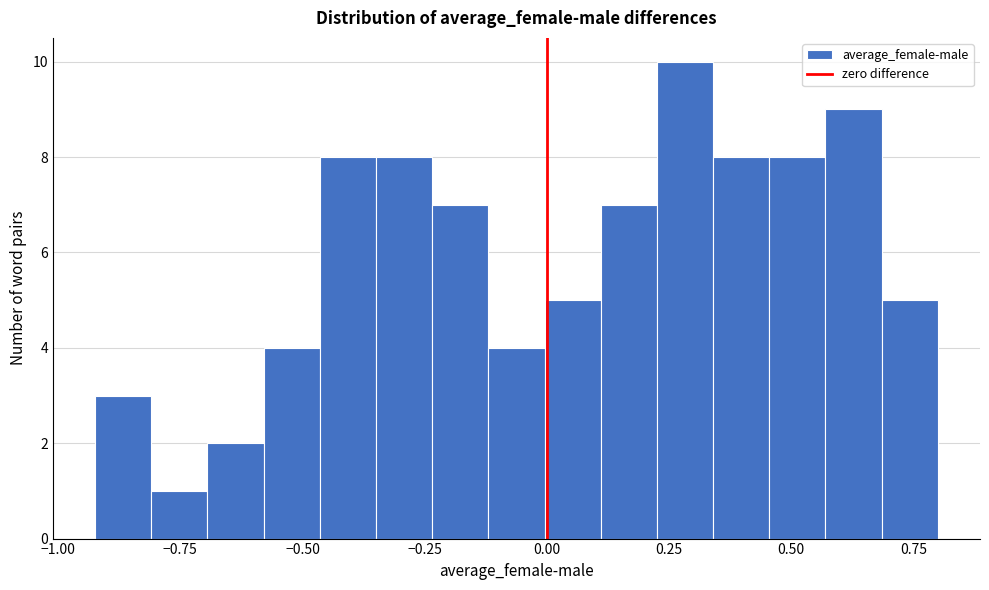

Read against the x-axis, roughly where is the centre of the tallest bar?

0.30